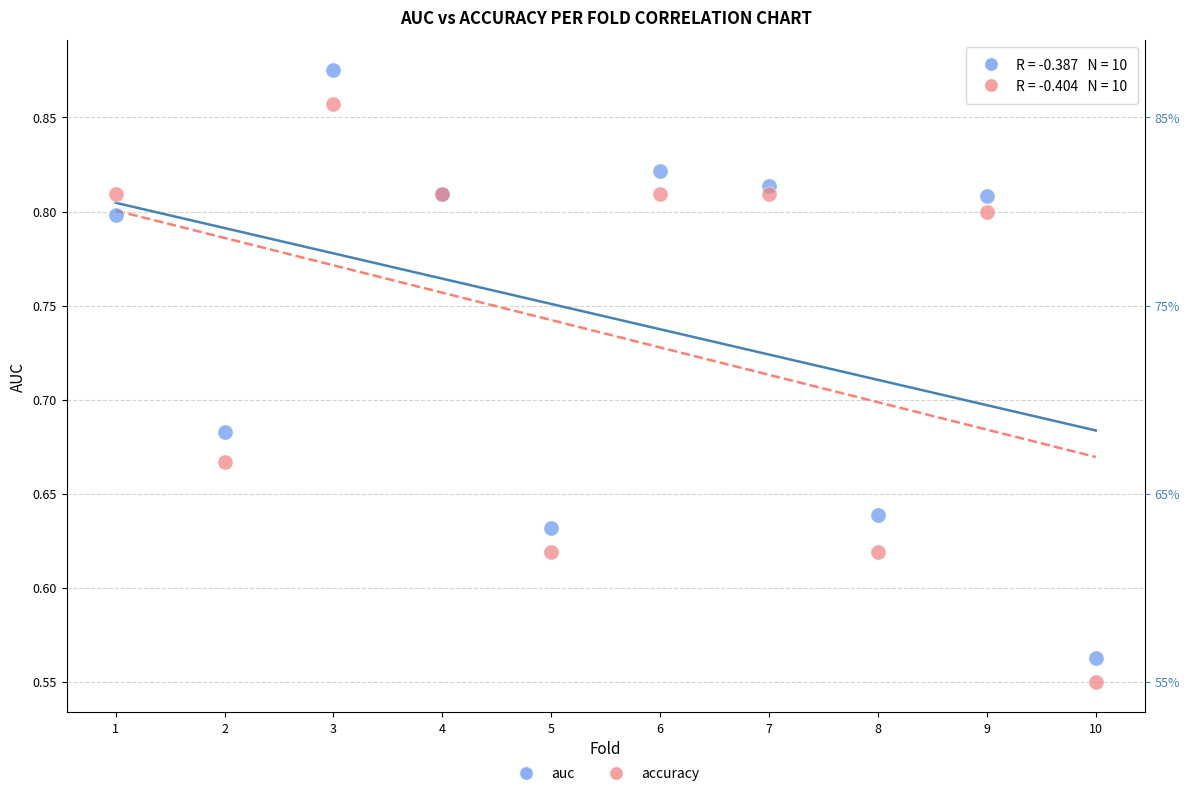

Which series reaches the maximum Y coordinate?

auc